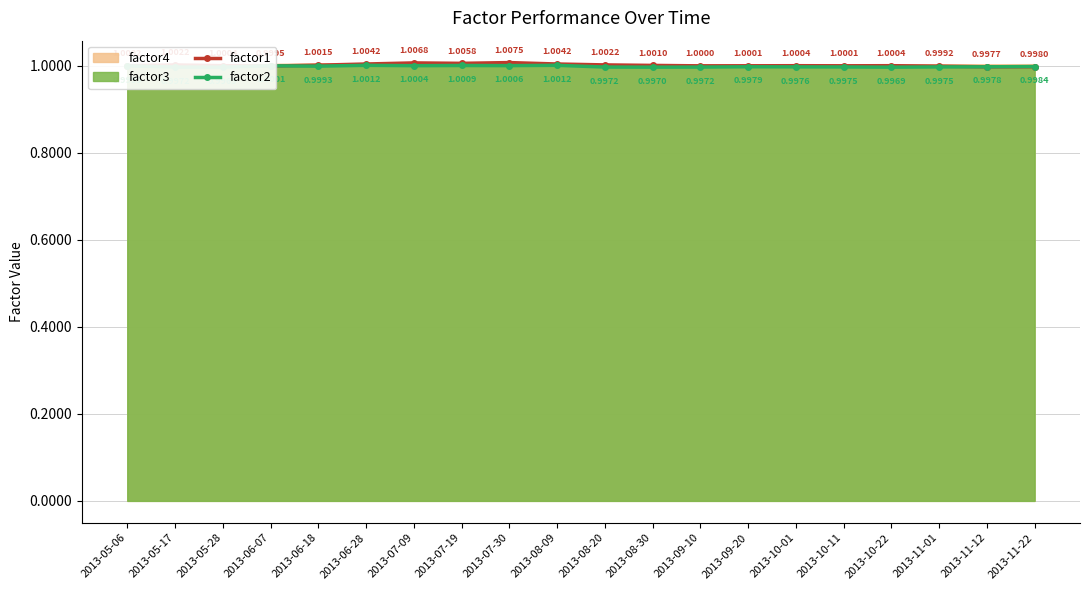

At which category does the chart reach its minimum across all series?

2013-05-28